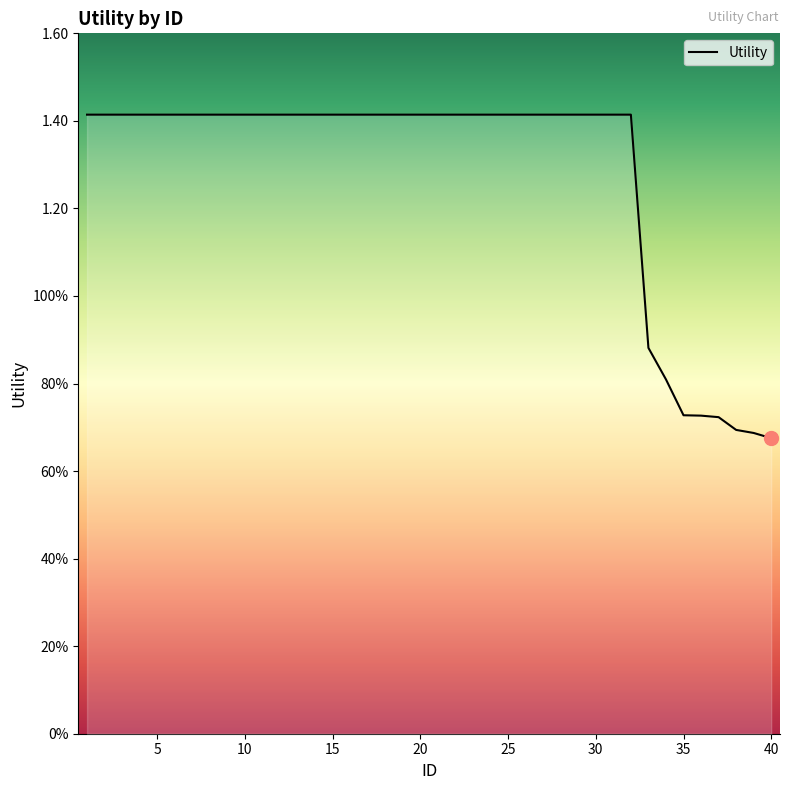

Does the chart have visible grid lines?

No